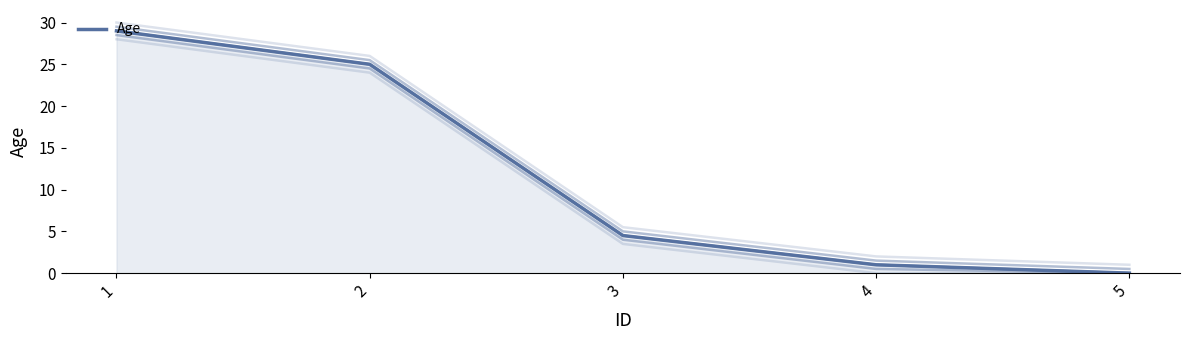

Where does the data first go above 4?

1